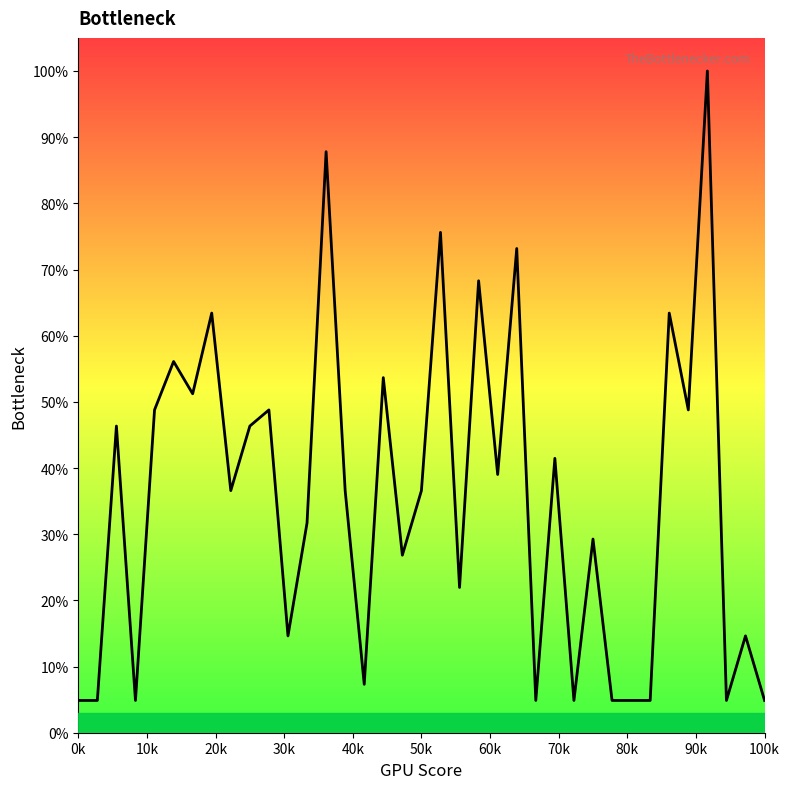

What is the smallest value displayed?

4.9